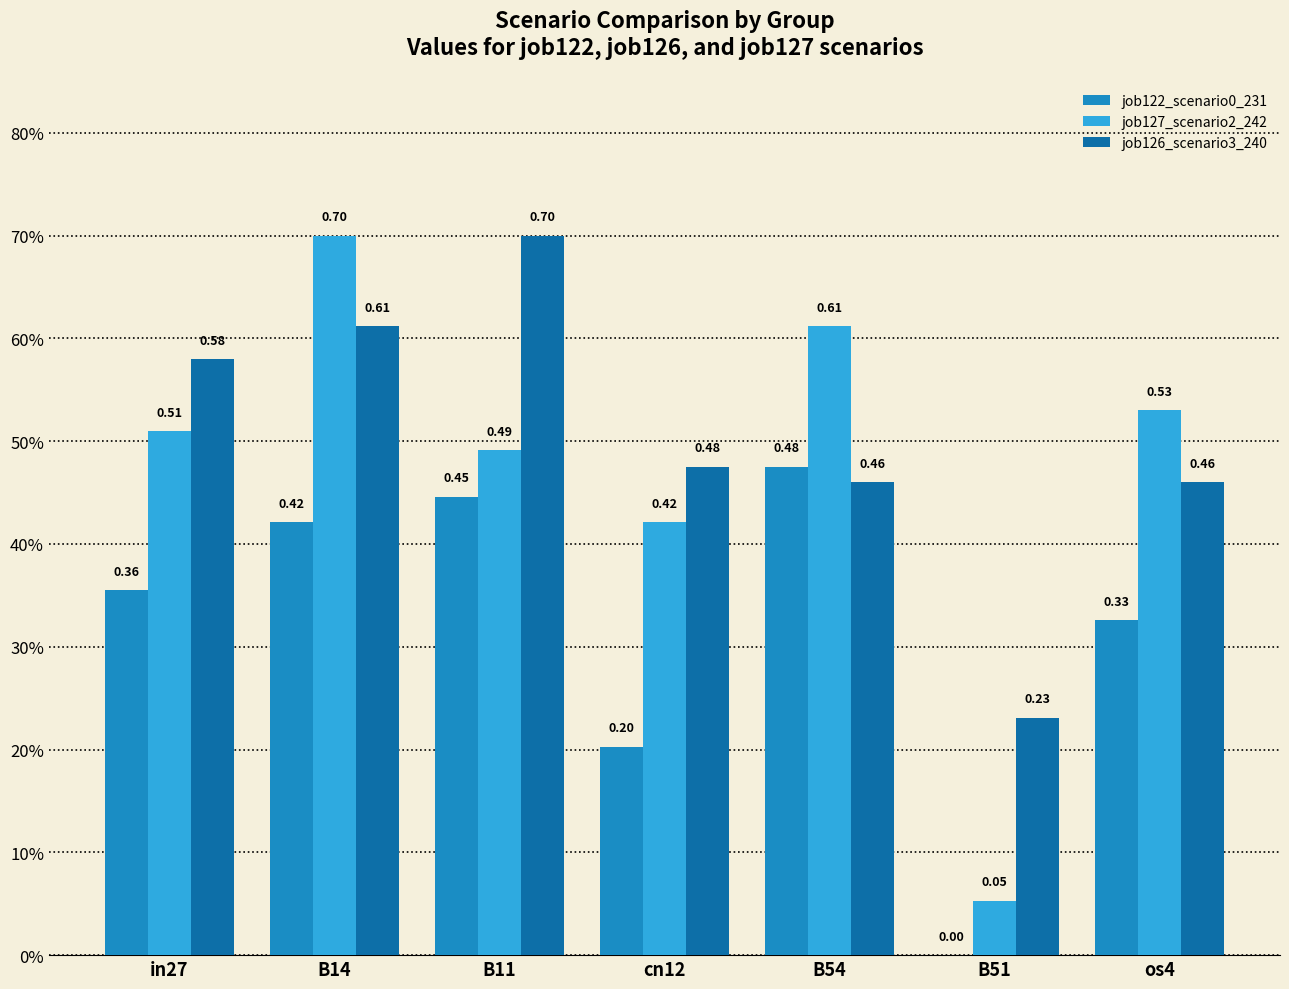

What is the greatest value displayed?

0.7